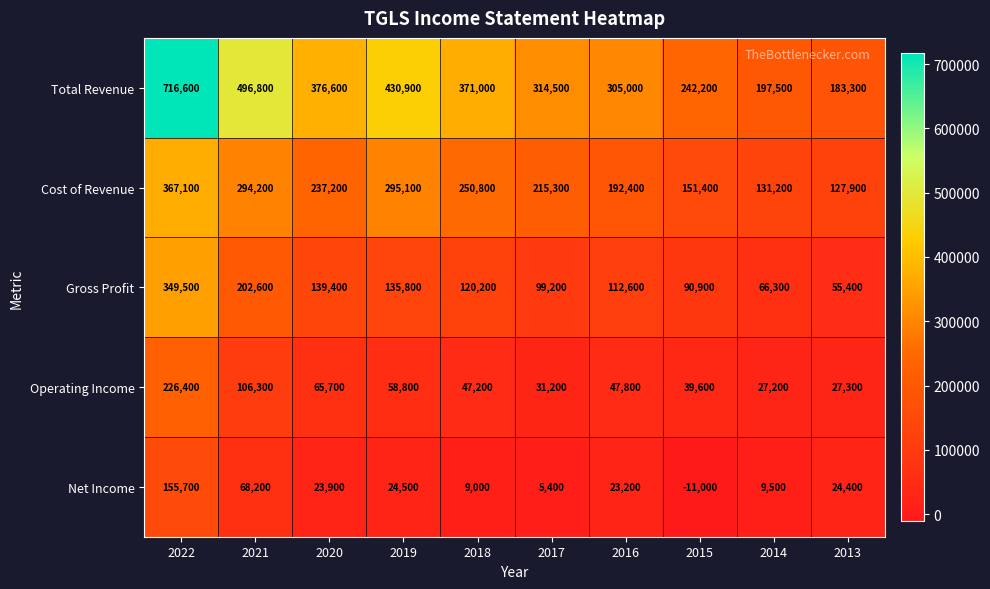

At how many categories does at least one series exceed 301731?

7